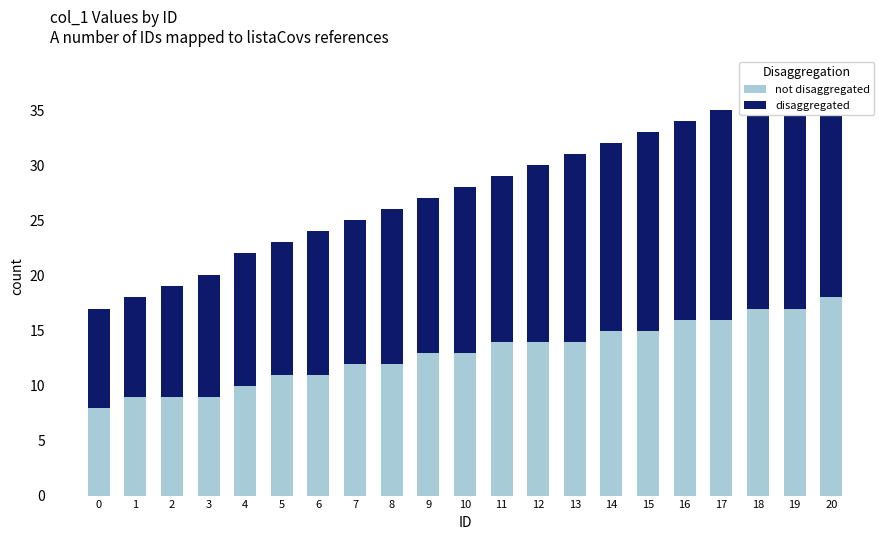

At which label does not disaggregated first exceed 13?

11